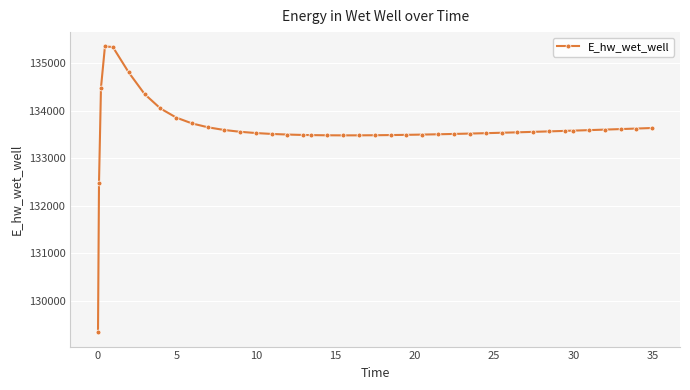

What is the sum of all values?

5343848.8